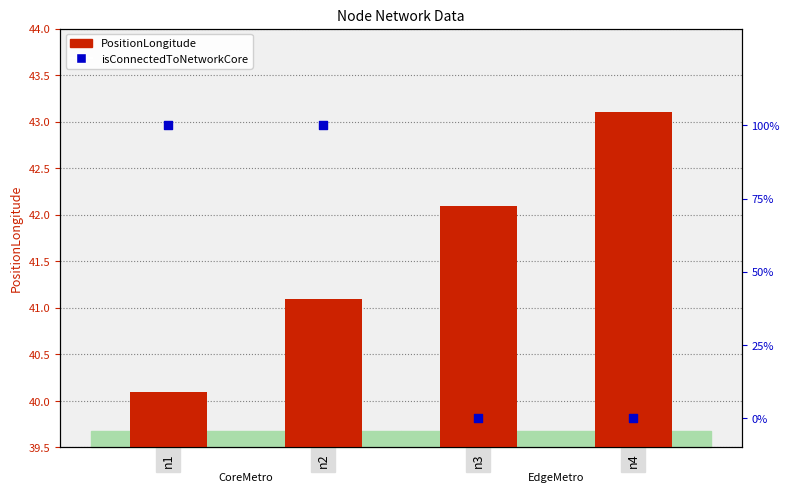

Which series contains the highest Y value?

isConnectedToNetworkCore